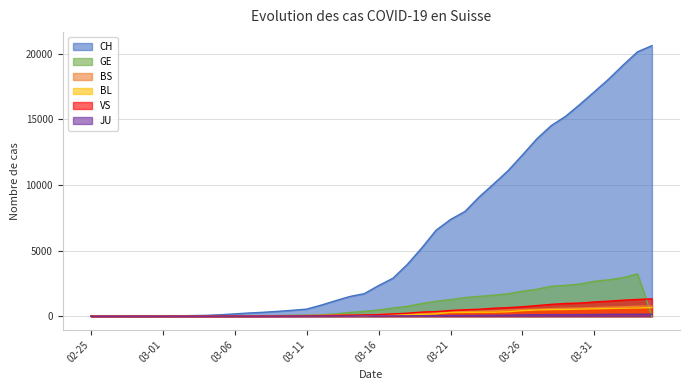

What is the sum of all VS values?

14645